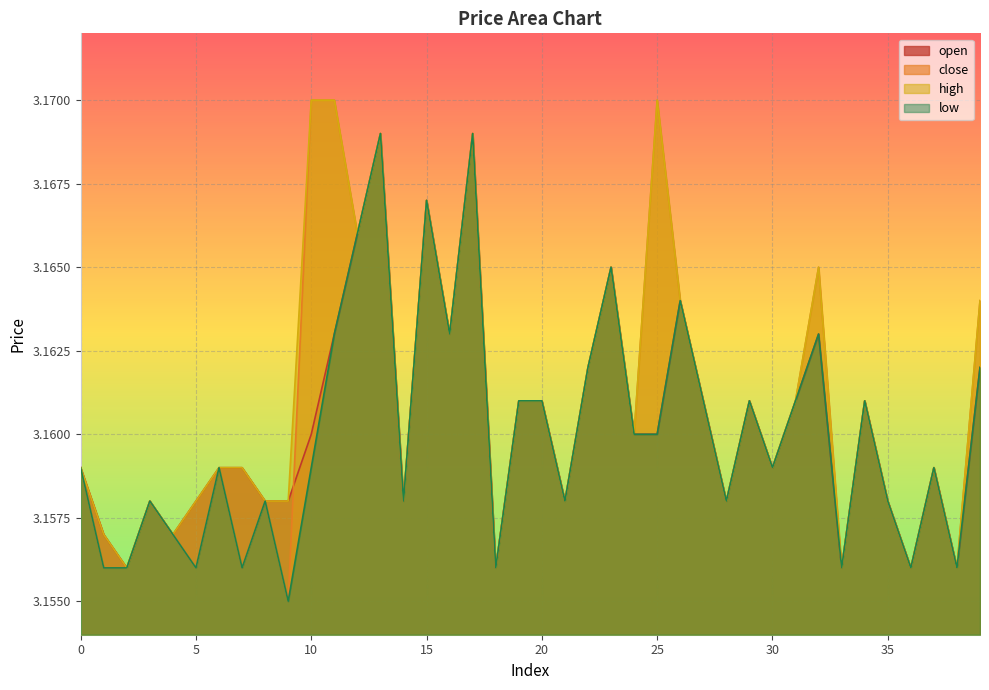

What is the value of the close point at the 27th from the left?

3.2